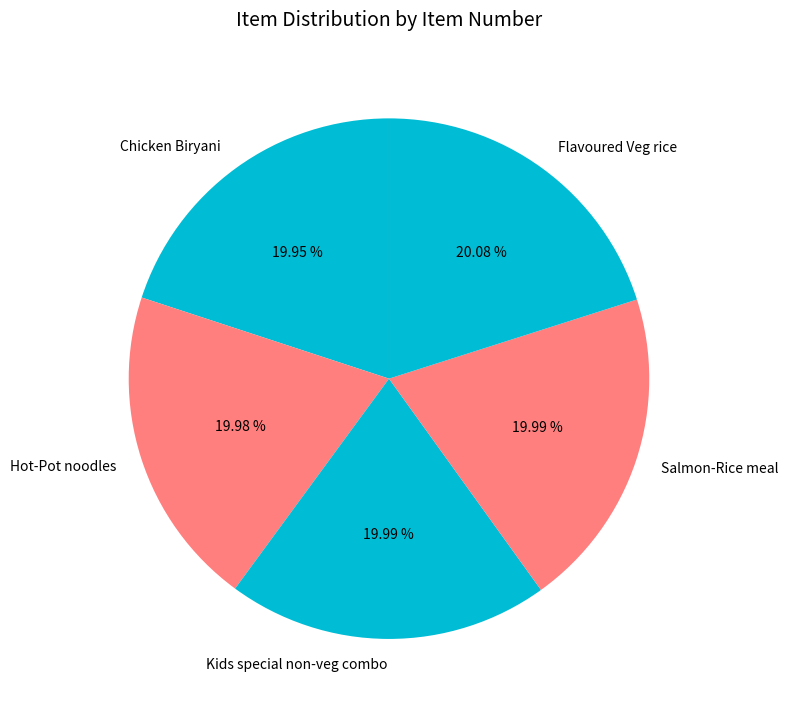

Do Hot-Pot noodles and Kids special non-veg combo together represent more than half of the pie?

No